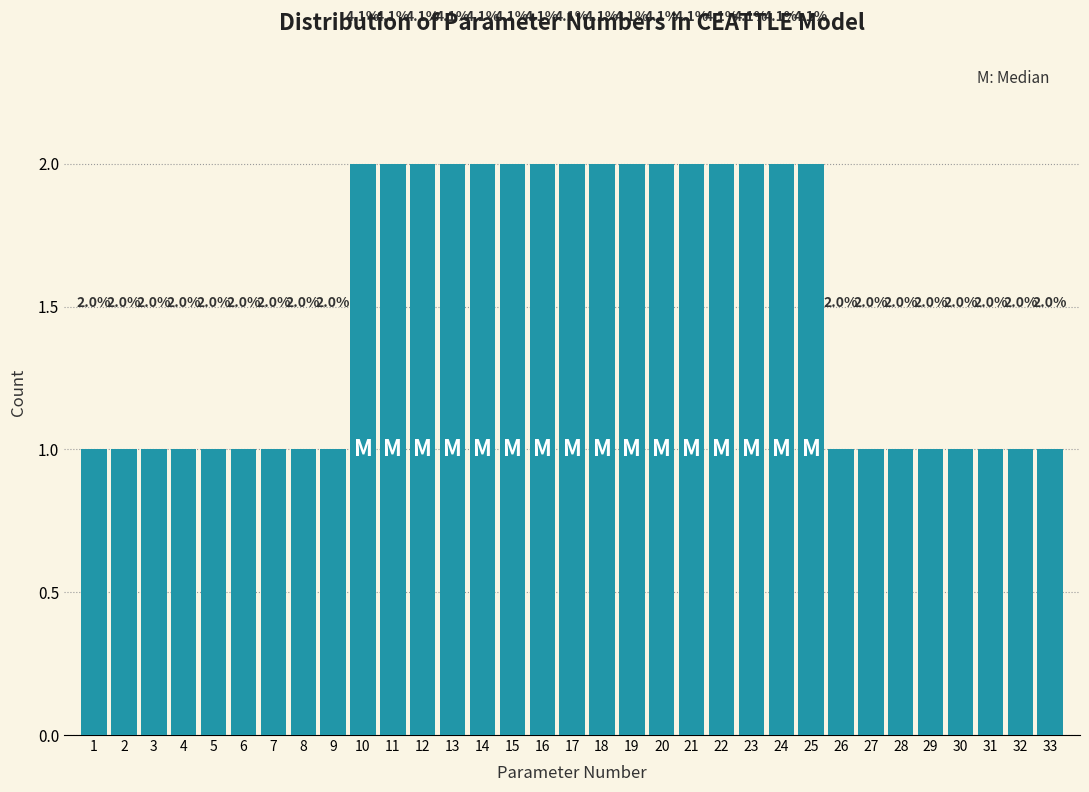

Reading right to left, what are all the values shown in this chart?

33=1	32=1	31=1	30=1	29=1	28=1	27=1	26=1	25=2	24=2	23=2	22=2	21=2	20=2	19=2	18=2	17=2	16=2	15=2	14=2	13=2	12=2	11=2	10=2	9=1	8=1	7=1	6=1	5=1	4=1	3=1	2=1	1=1